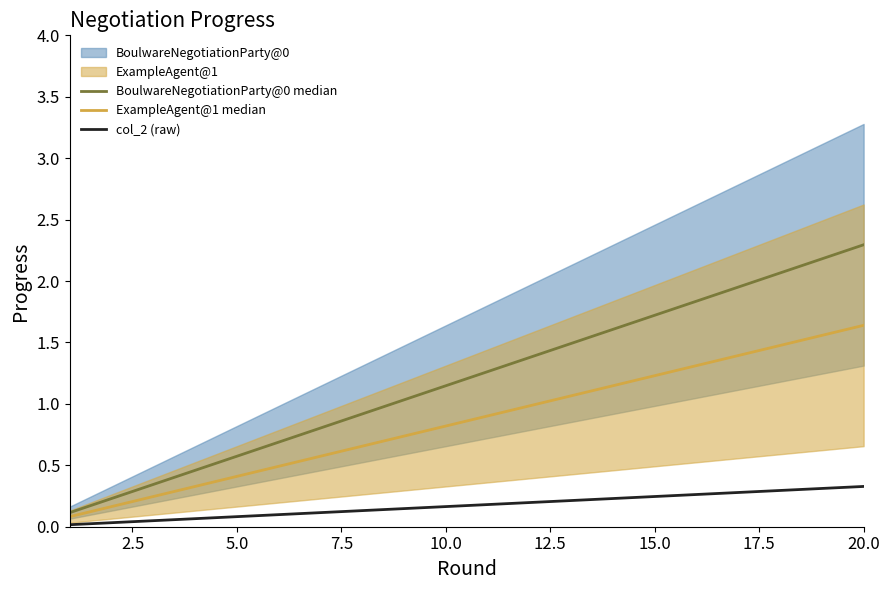

Does the chart display data point markers on the line(s)?

No